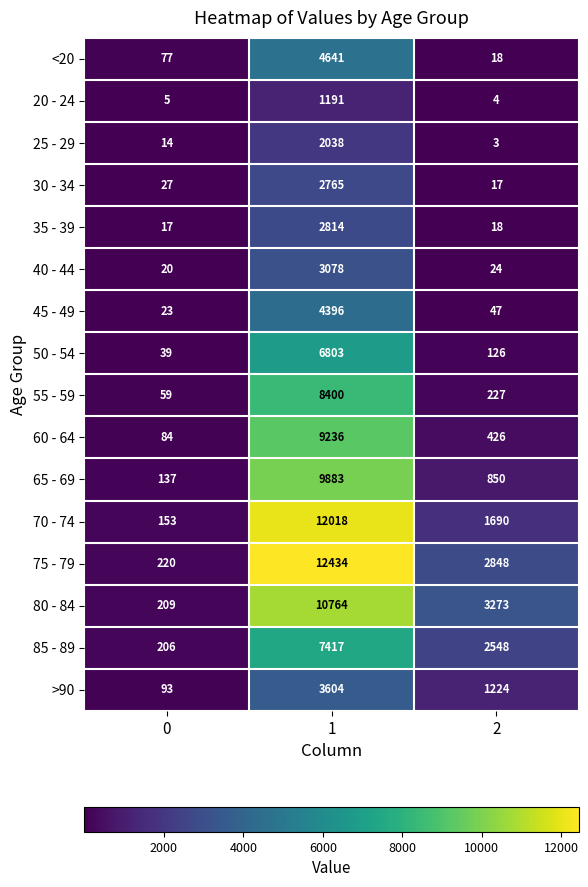

What is the maximum value shown in the chart?

12434